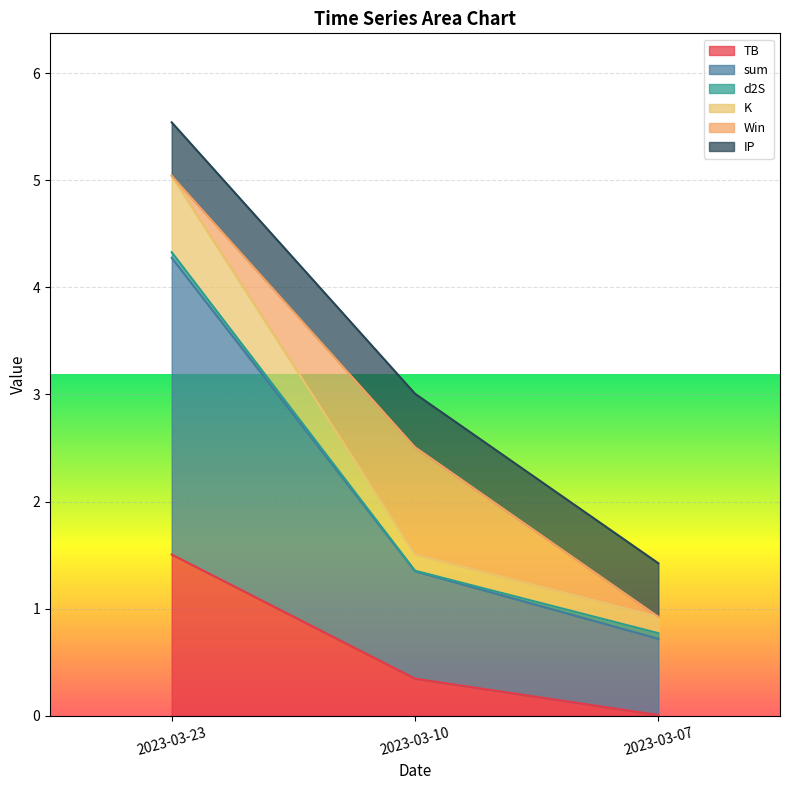

At which label does TB reach its peak?

2023-03-23